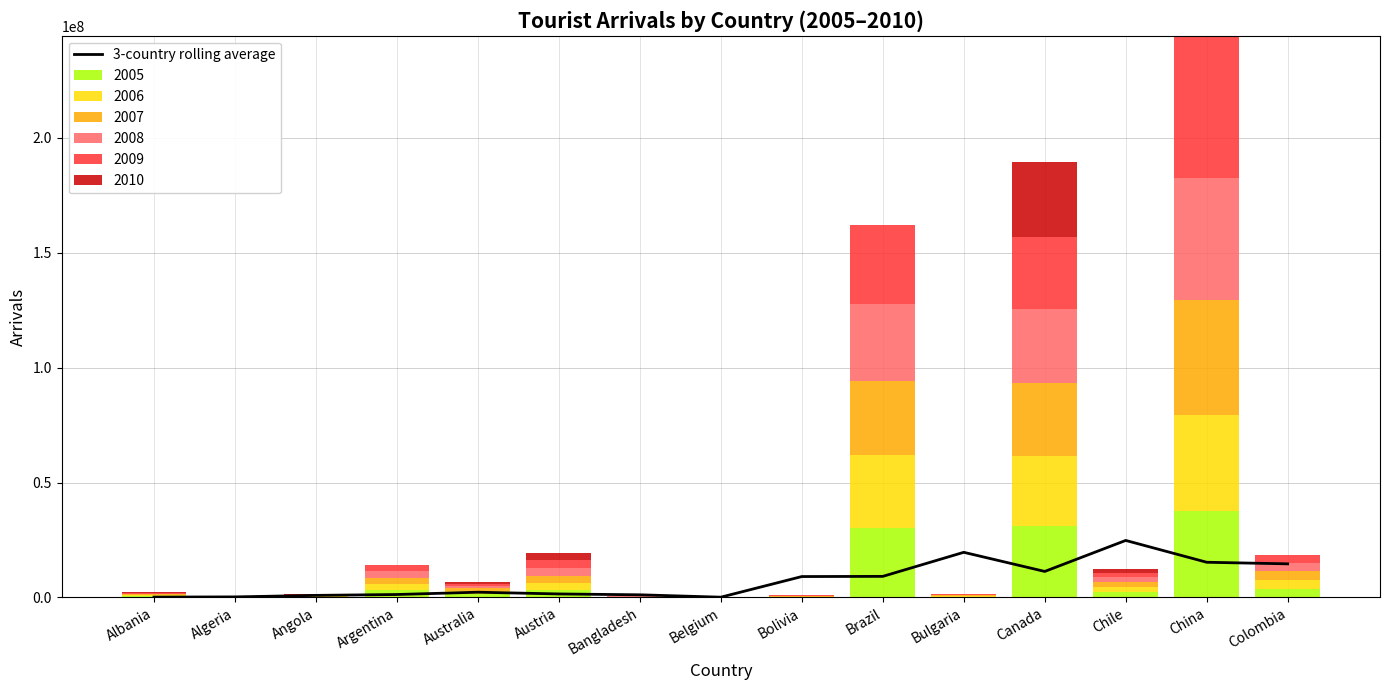

Are the bars horizontal?

No